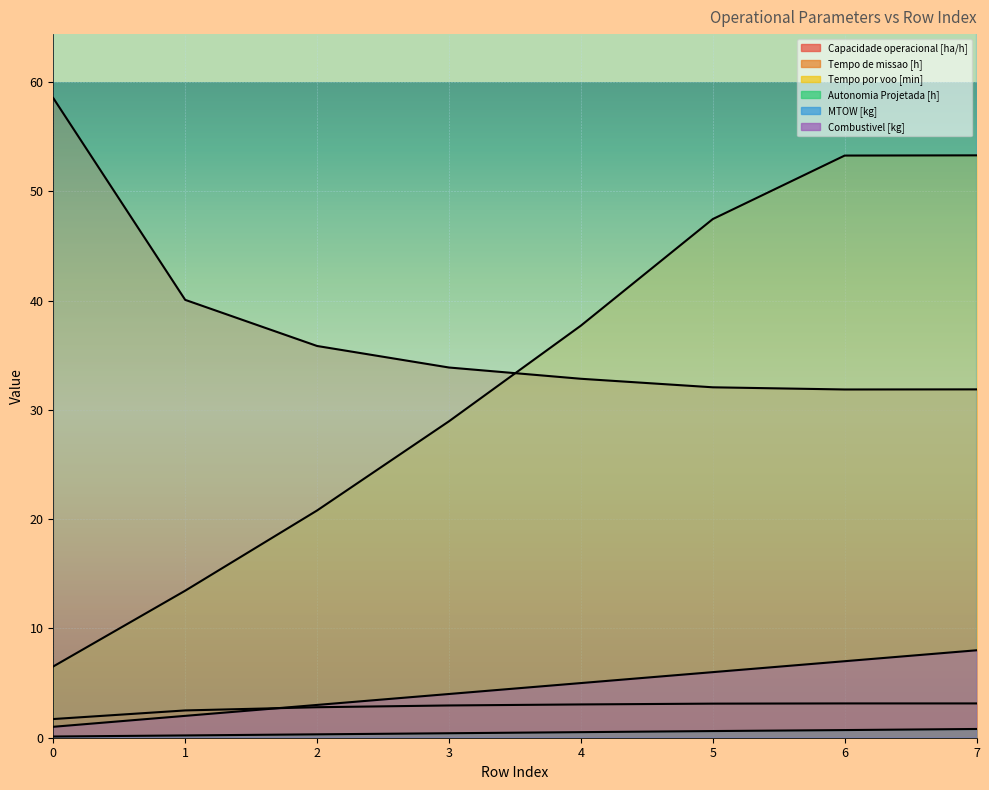

What value does the Tempo de missao [h] series have at 5?

32.1